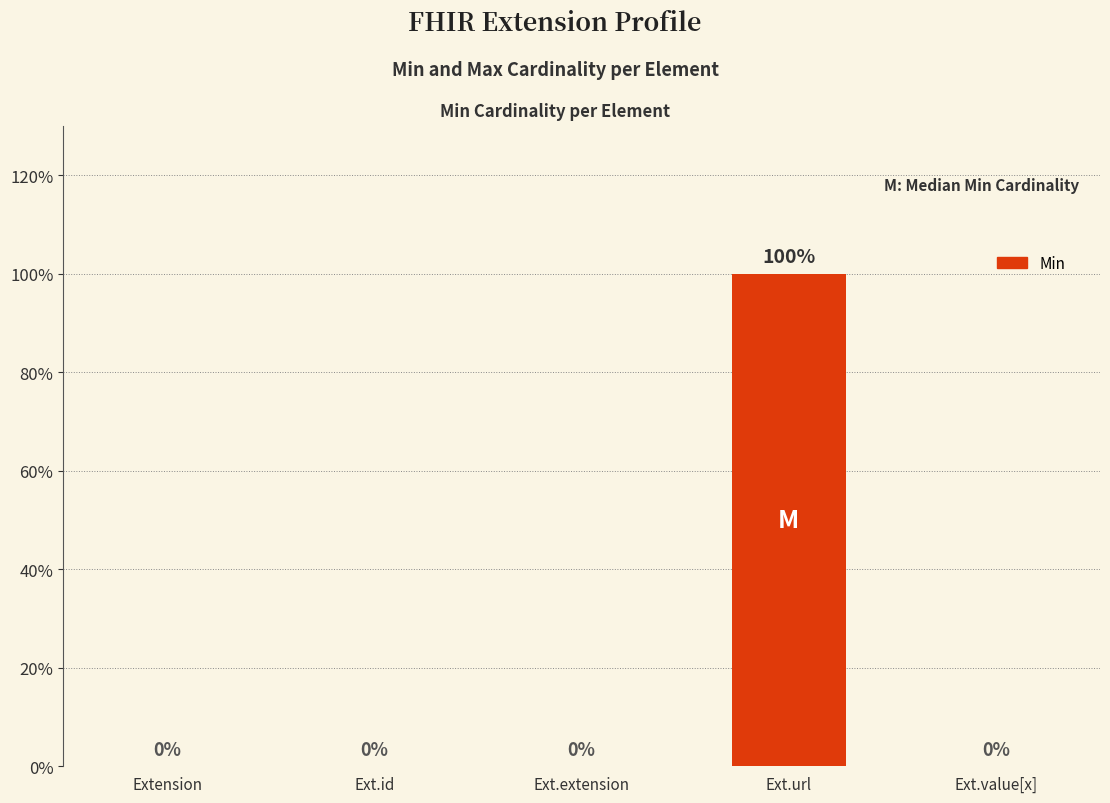

Reading left to right, list all the values displayed in this chart.

0	0	0	100	0